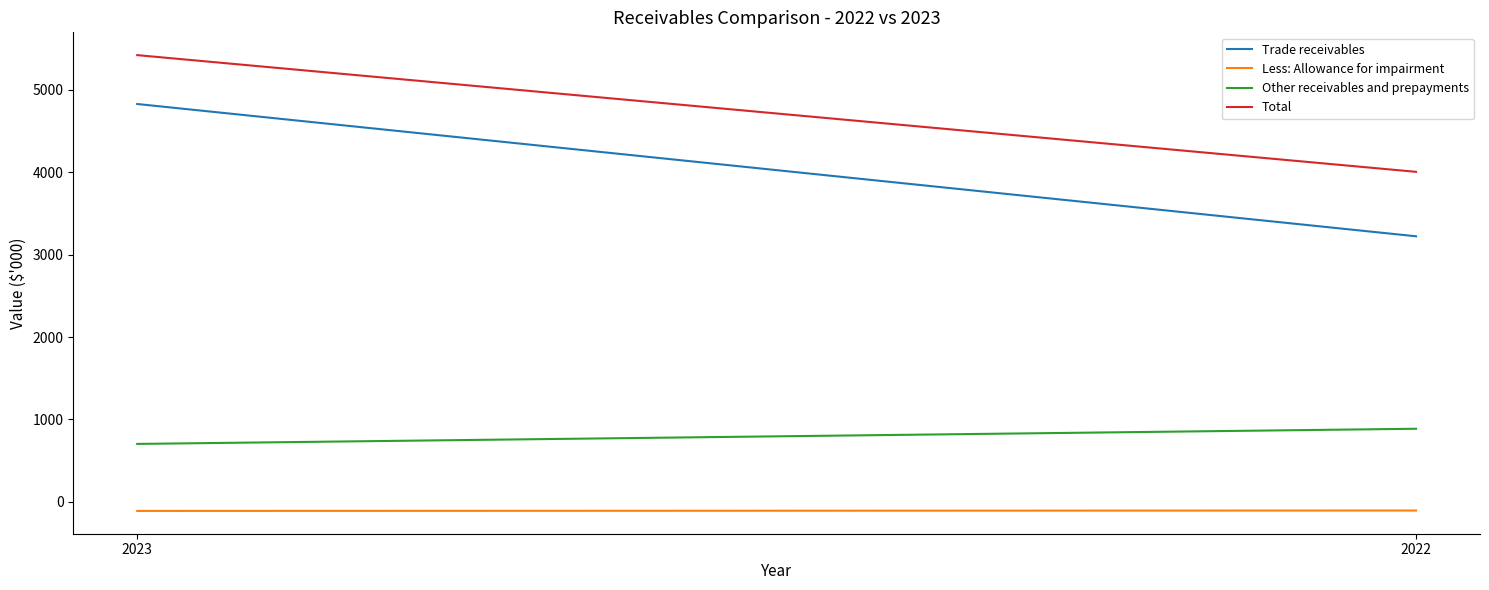

What is the total value across all series at 2023?

10840